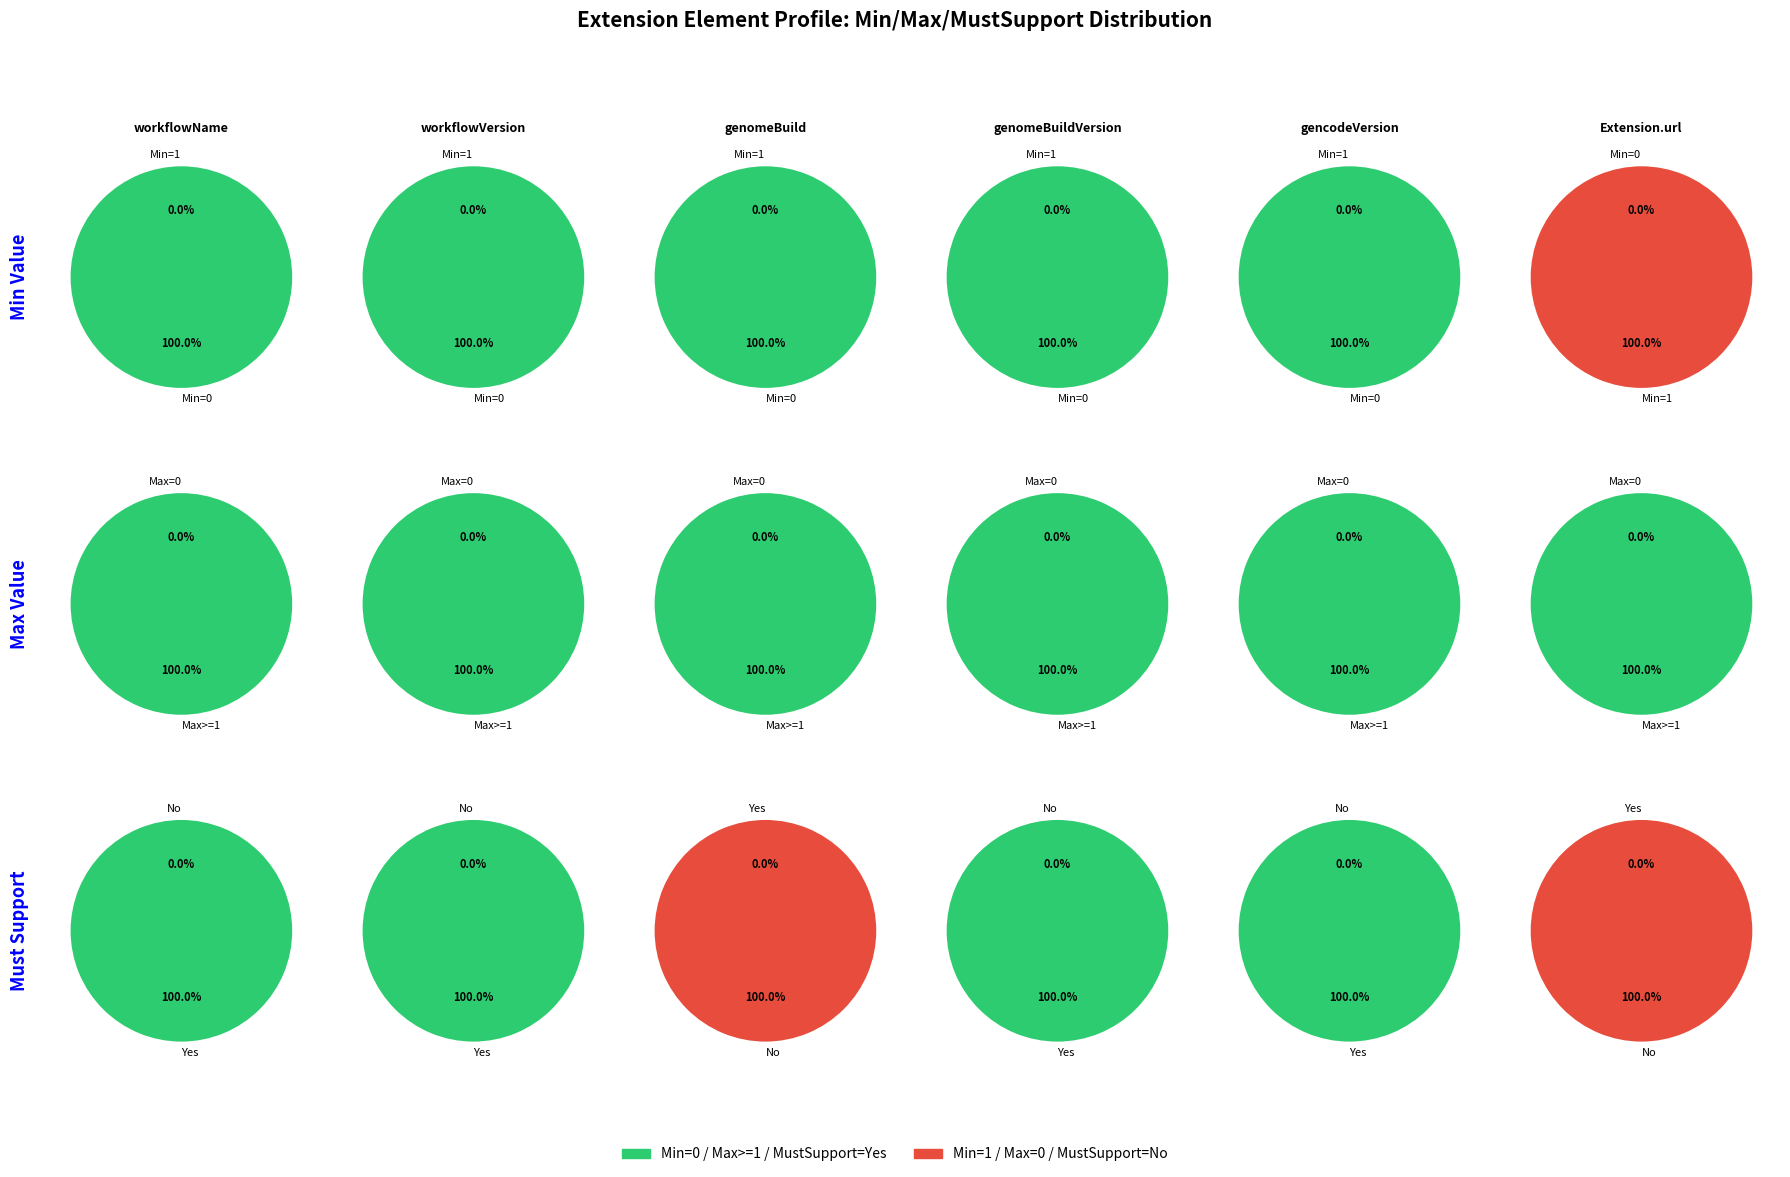

What percentage is the Min=1 slice, to the nearest percent?

100%